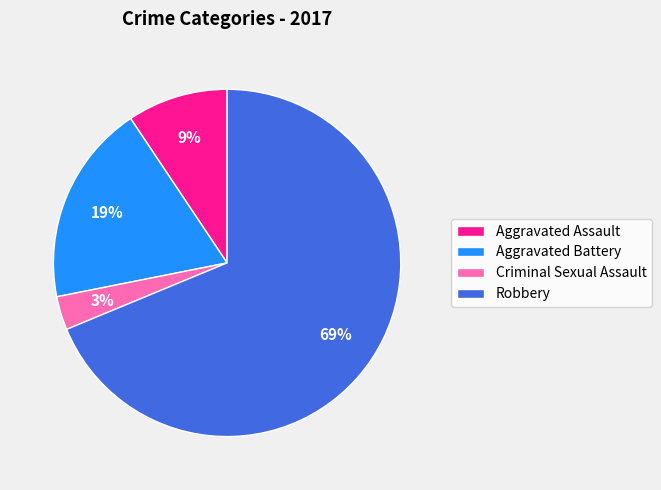

What percentage is the Robbery slice, to the nearest percent?

69%